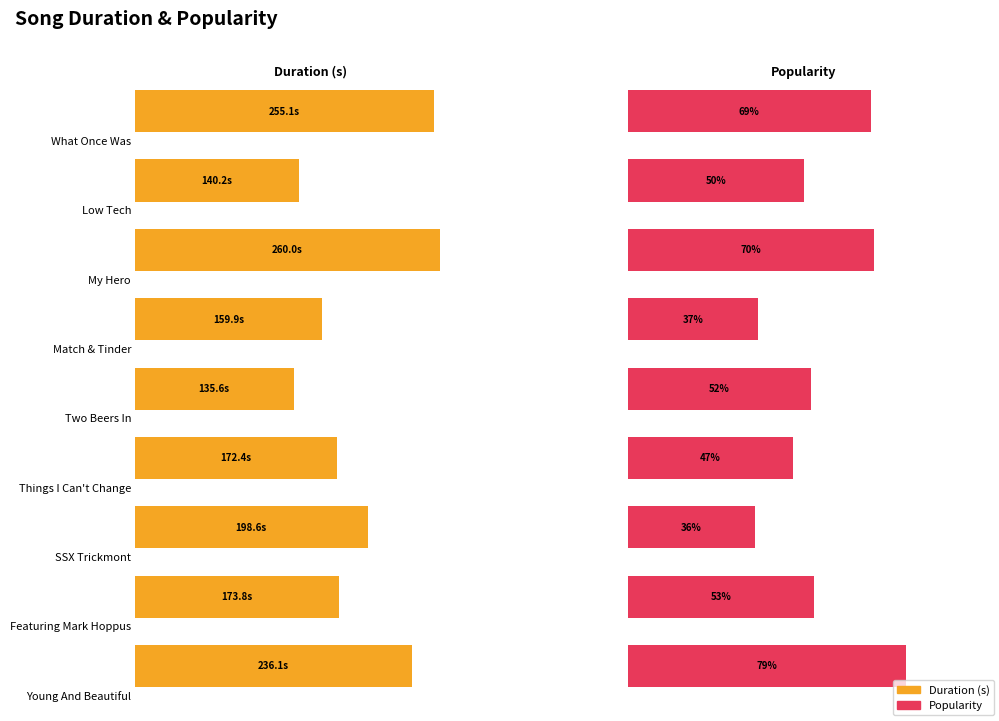

What is the total value across all series at Featuring Mark Hoppus?

226.8